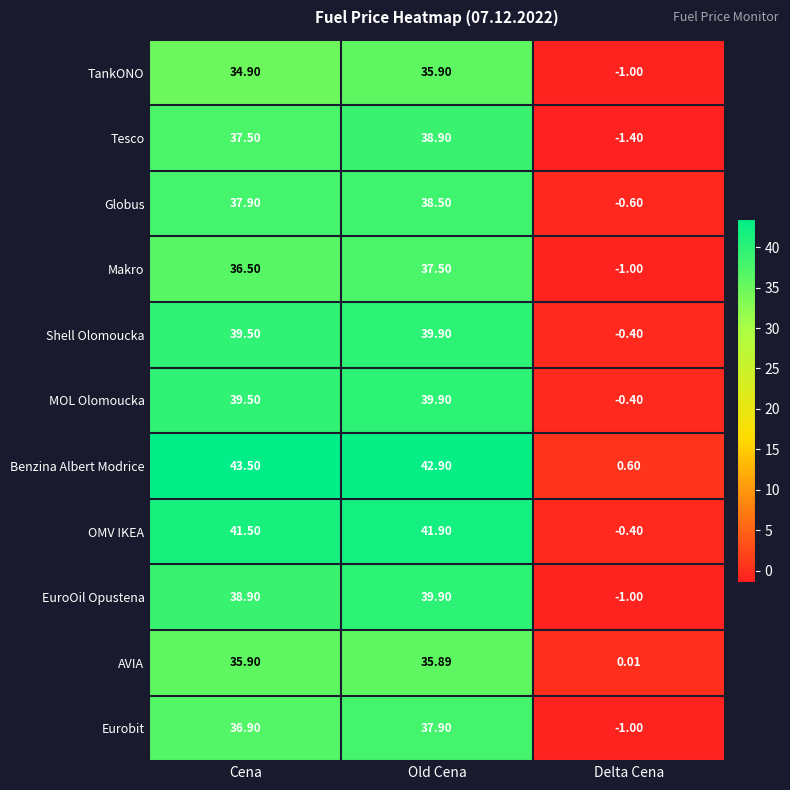

Where is Makro nearest to the value 18?

Cena